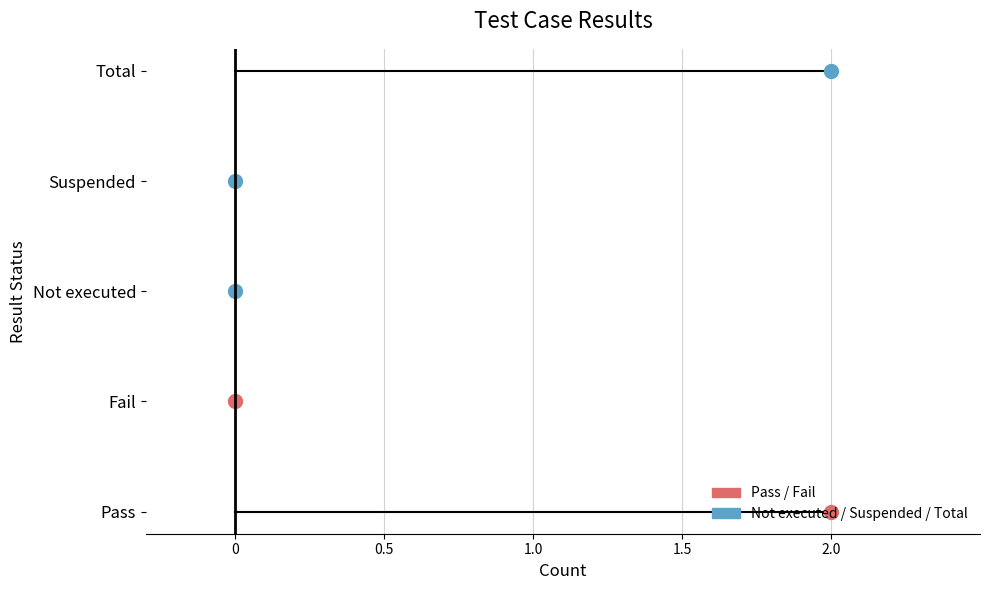

What is the difference between the values at Fail and Total?

2